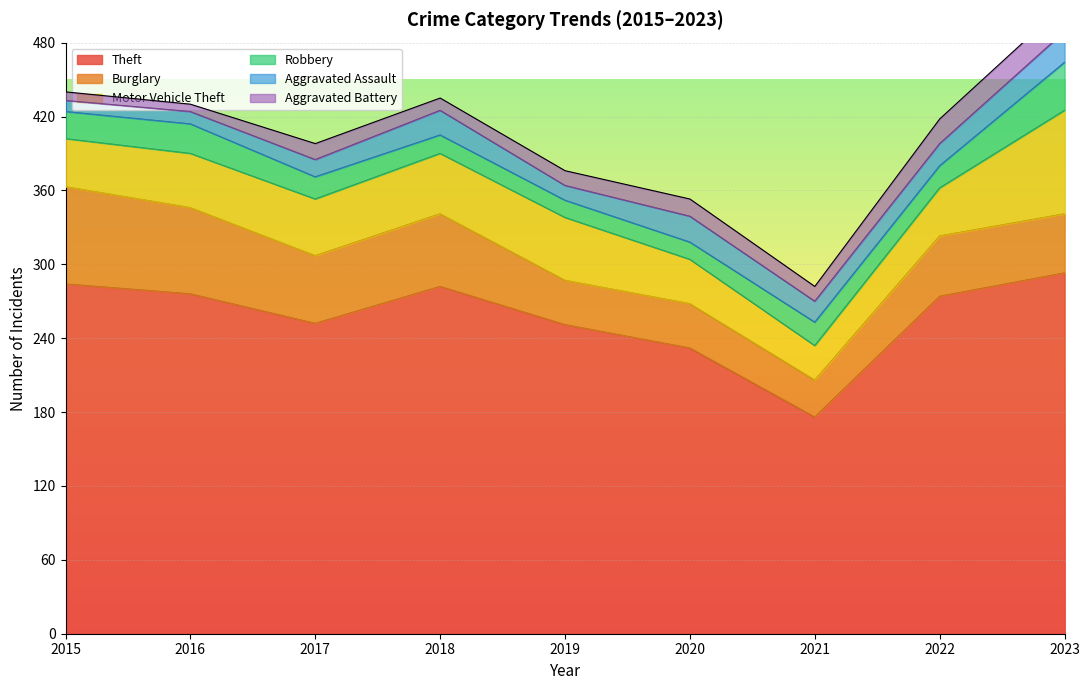

True or false: Burglary has a value of 70 at 2016.

True